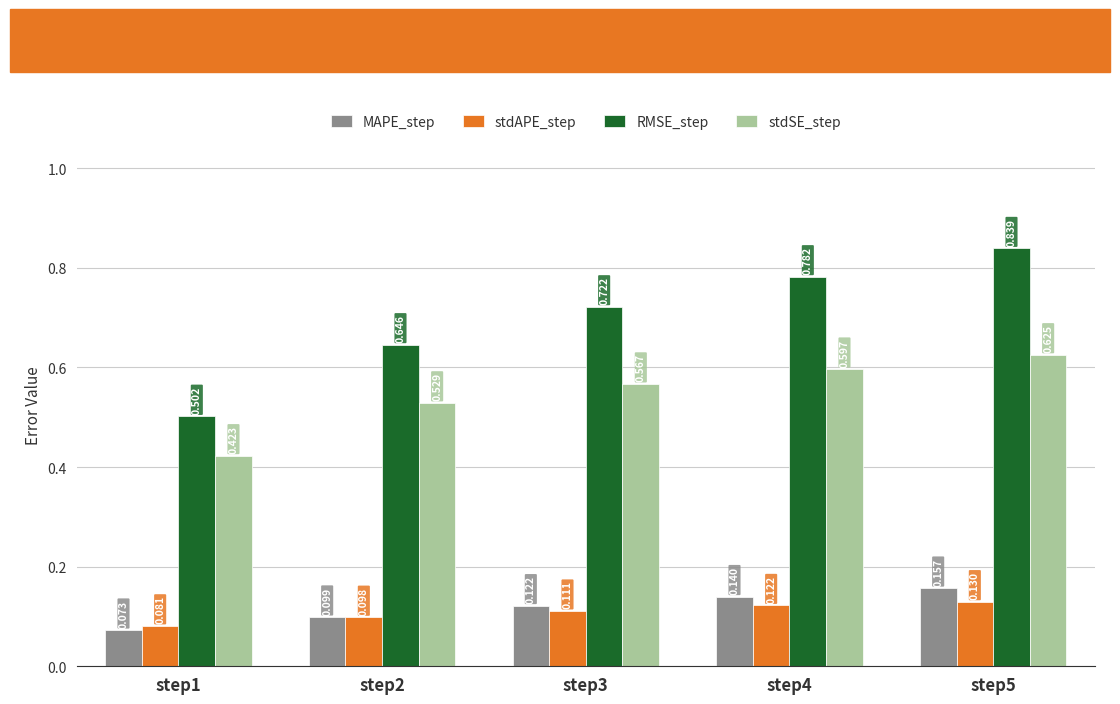

Which series changed the most between step1 and step4?

RMSE_step